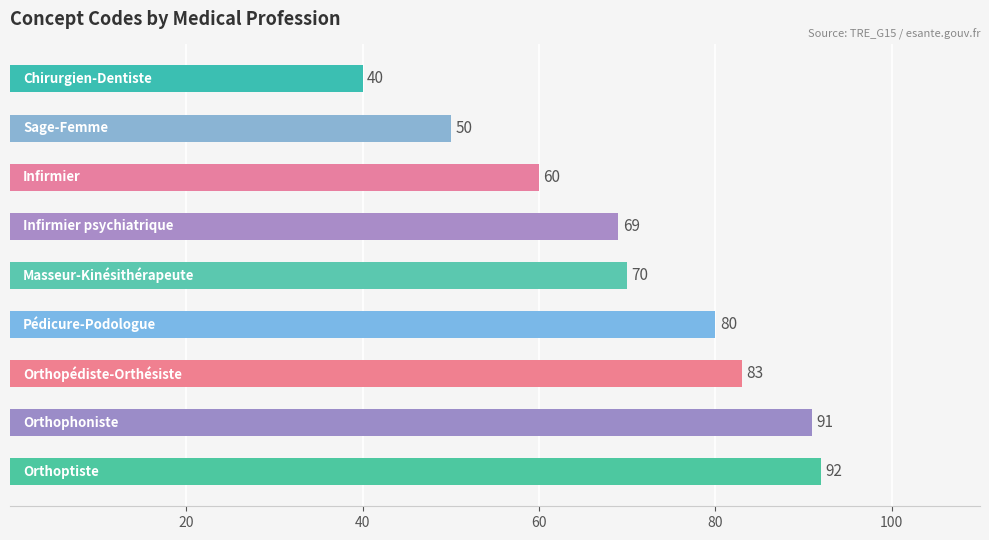

Reading top to bottom, list all the values displayed in this chart.

40	50	60	69	70	80	83	91	92